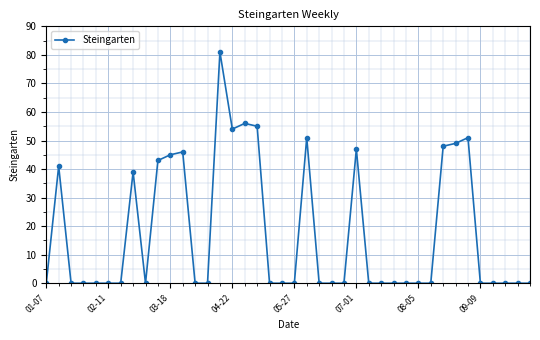

What is the sum of all values?

706